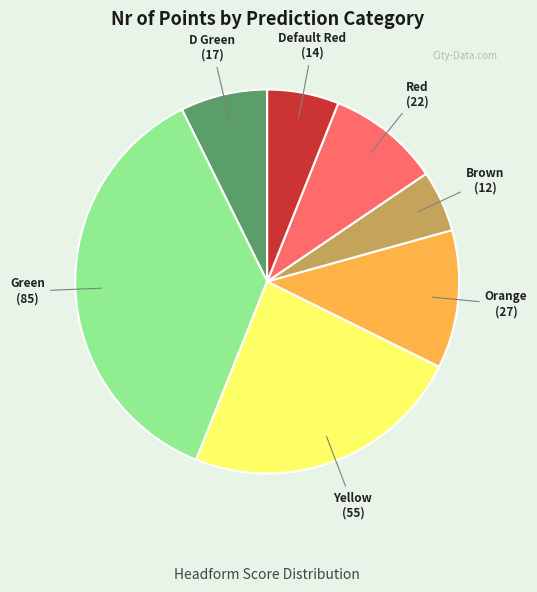

Which slice is the smallest?

Brown